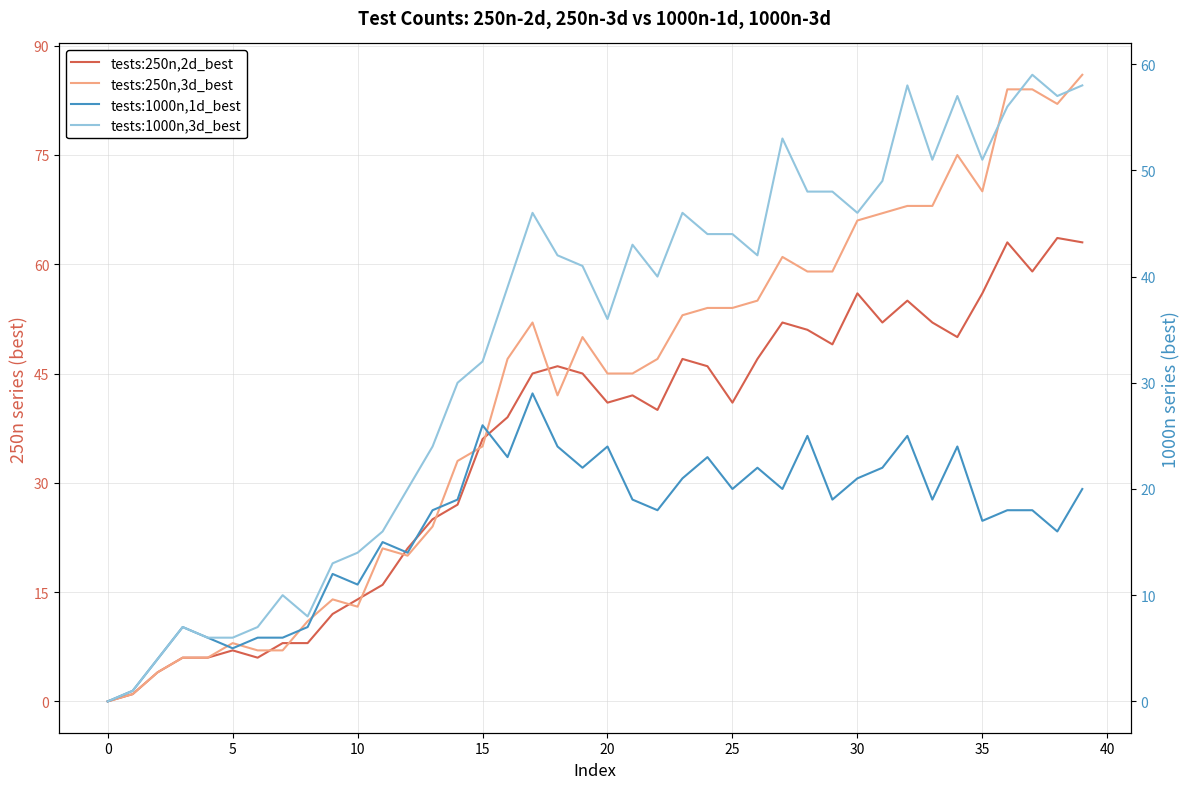

List the series in order of their peak value, lowest first.

tests:1000n,1d_best, tests:1000n,3d_best, tests:250n,2d_best, tests:250n,3d_best